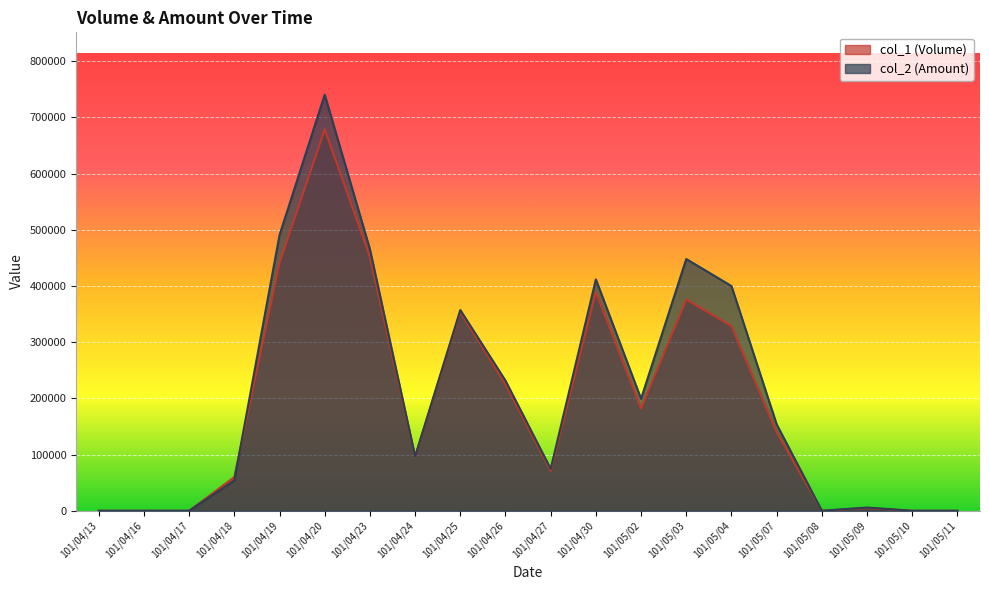

The value of col_2 (Amount) at 101/05/03 is 216563. True or false?

False